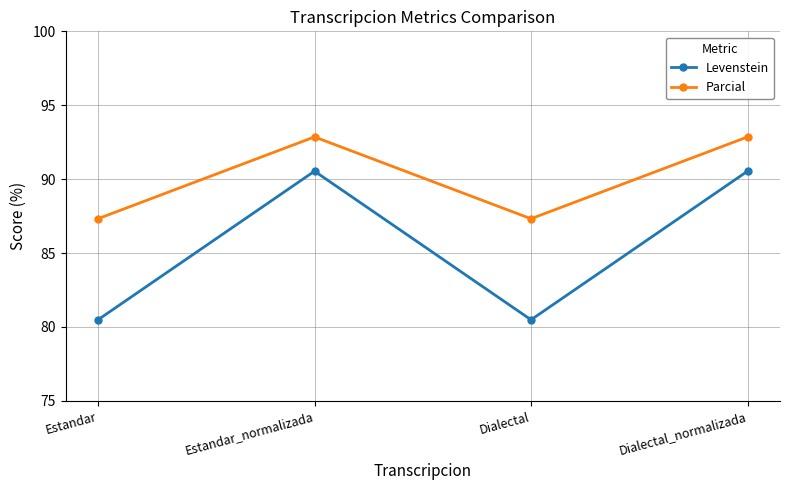

What is the label of the 2nd point from the left?

Estandar_normalizada